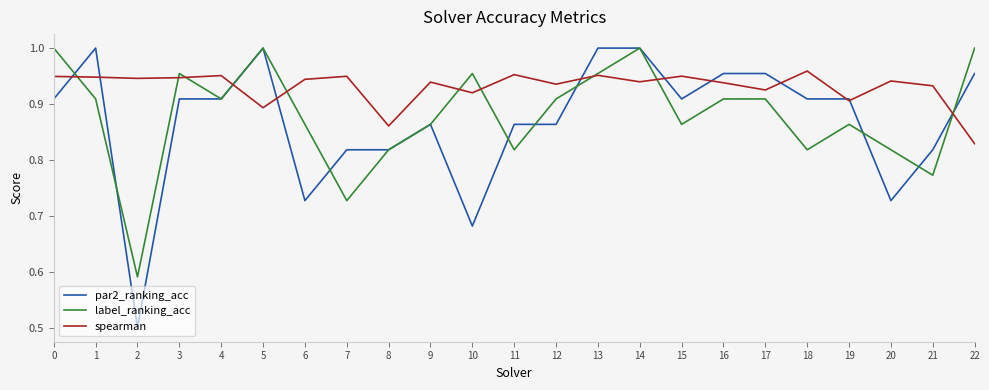

Does the chart display data point markers on the line(s)?

No